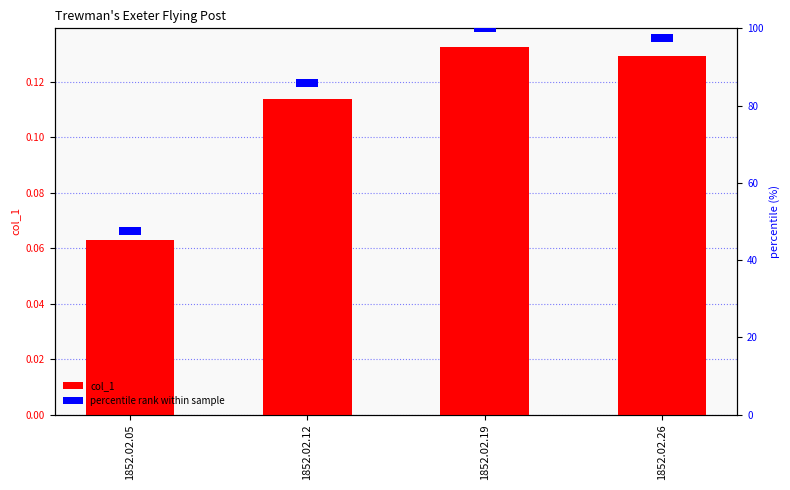

List the labels in order of percentile rank value, smallest first.

1852.02.05, 1852.02.12, 1852.02.19, 1852.02.26